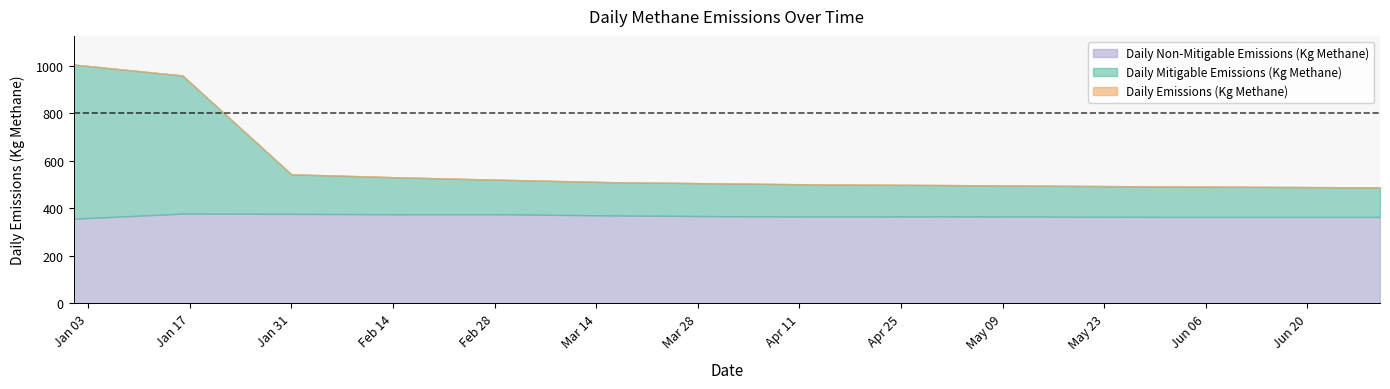

At which label does Daily Mitigable Emissions (Kg Methane) reach its minimum?

2022-06-30